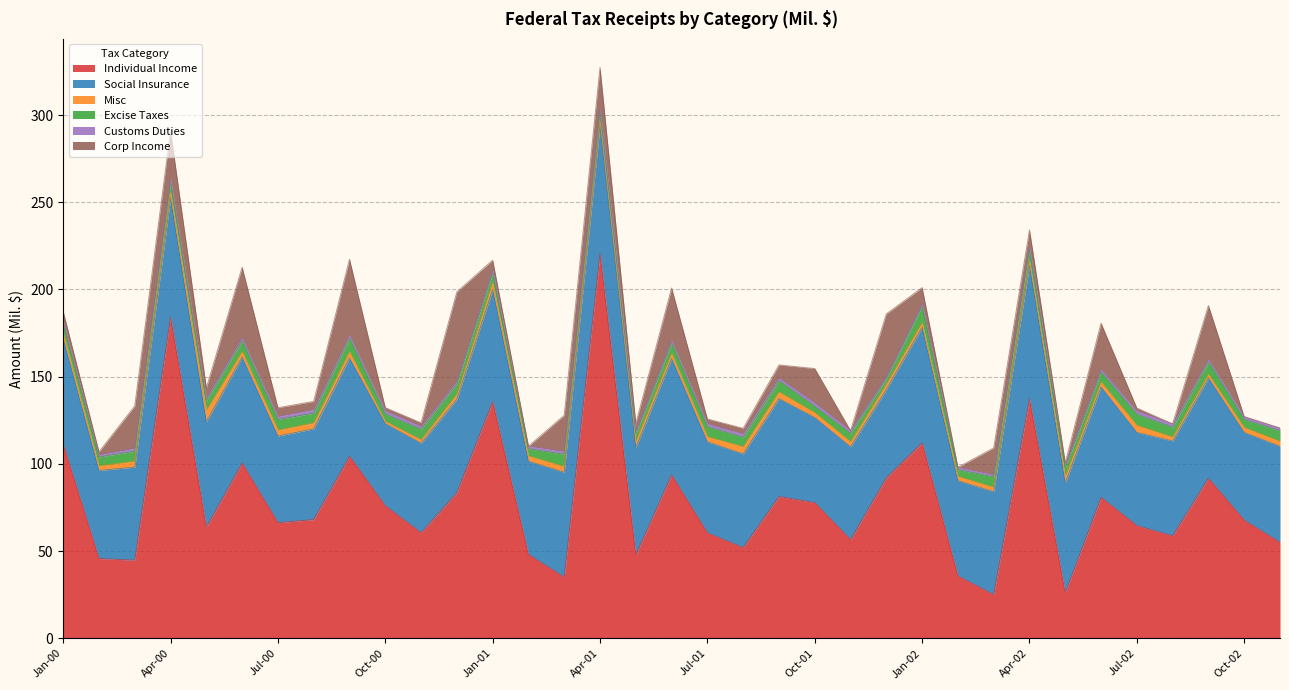

What is the label of the 28th point from the right?

Aug-00